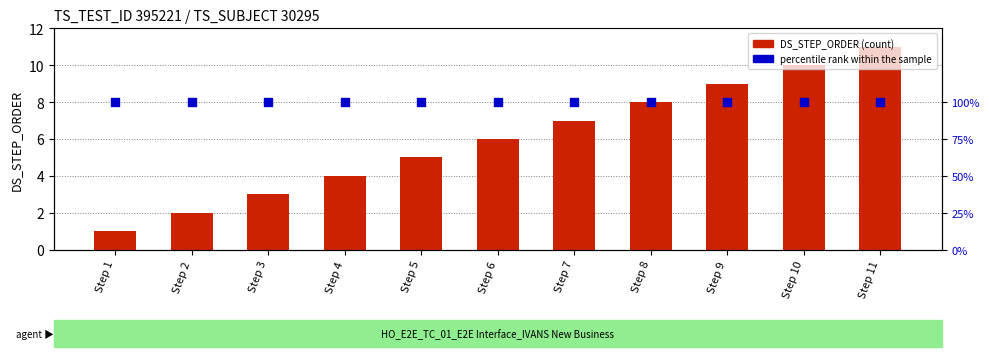

Is the value of percentile rank within the sample at Step 5 greater than the value of DS_STEP_ORDER at Step 5?

Yes